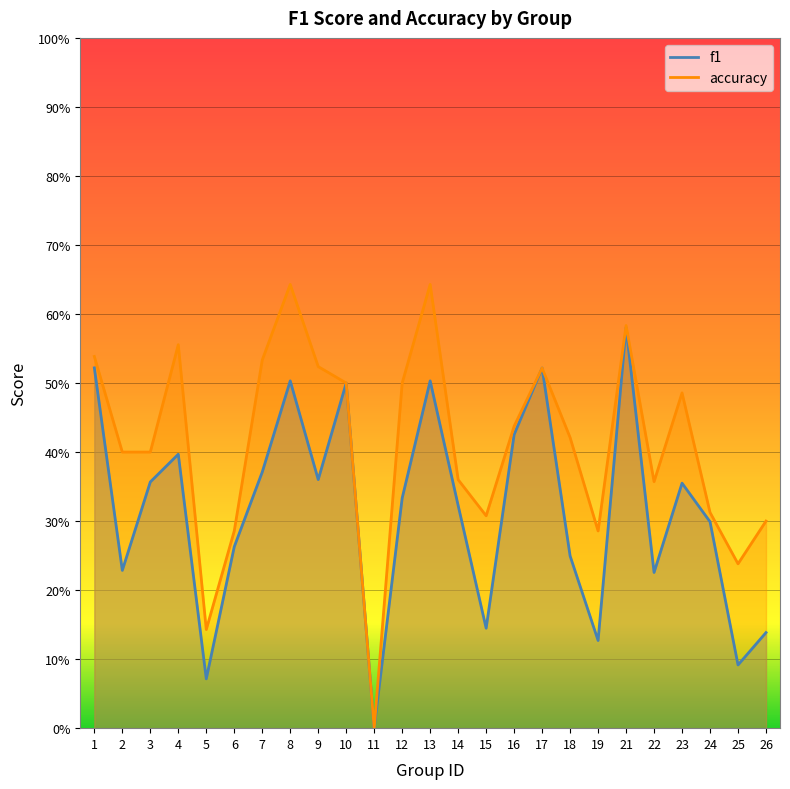

What is the approximate value of accuracy at 12?

0.5